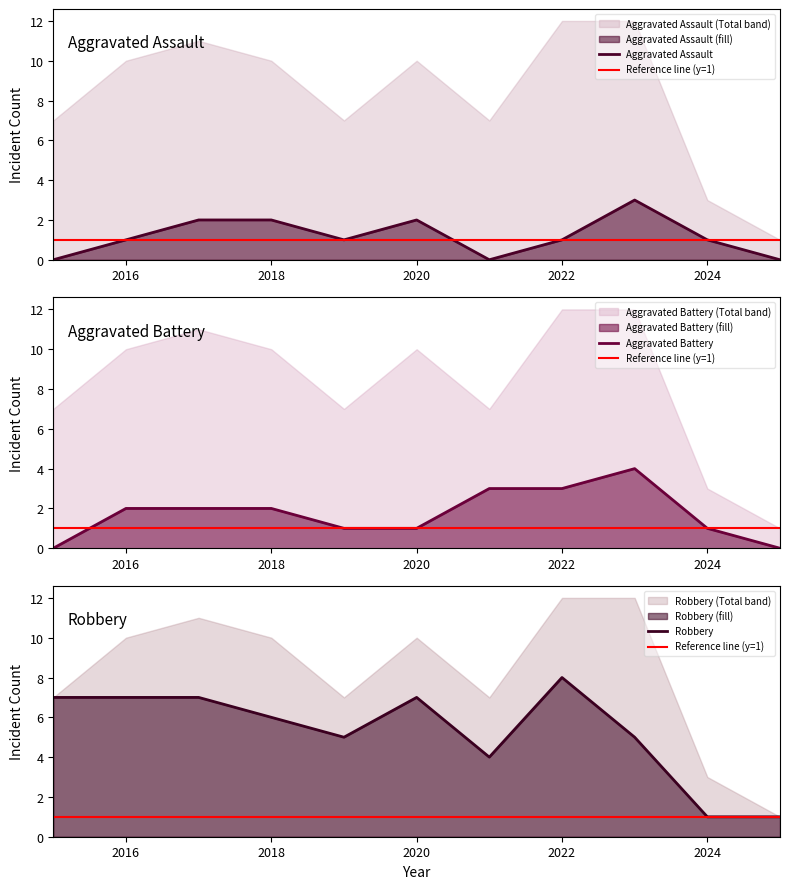

How many categories are shown in the chart?

11